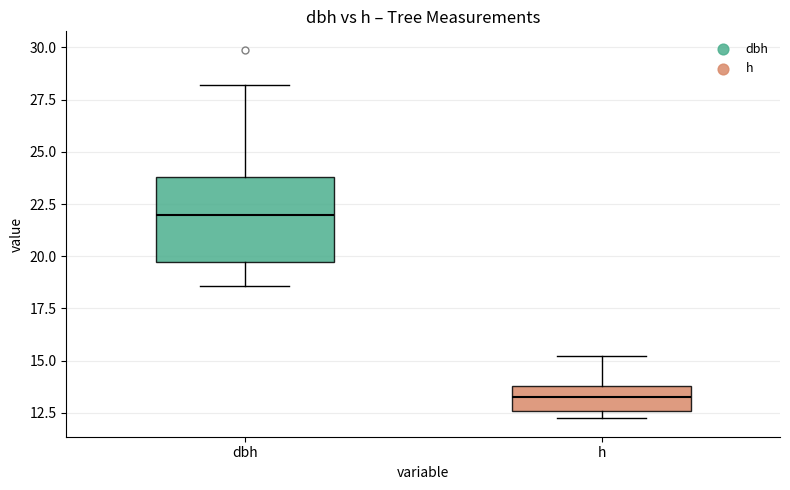

Reading left to right, transcribe this box plot: for each box, give where its median line is, the range the box spans, and where its two whiskers end, as read against the y-axis. The values are not printed on the chart, so give them approximately, as read against the axis.

dbh: median 22.0, box 19.5 to 24.0, whiskers 18.5 to 28.0
h: median 13.5, box 12.5 to 14.0, whiskers 12.0 to 15.0